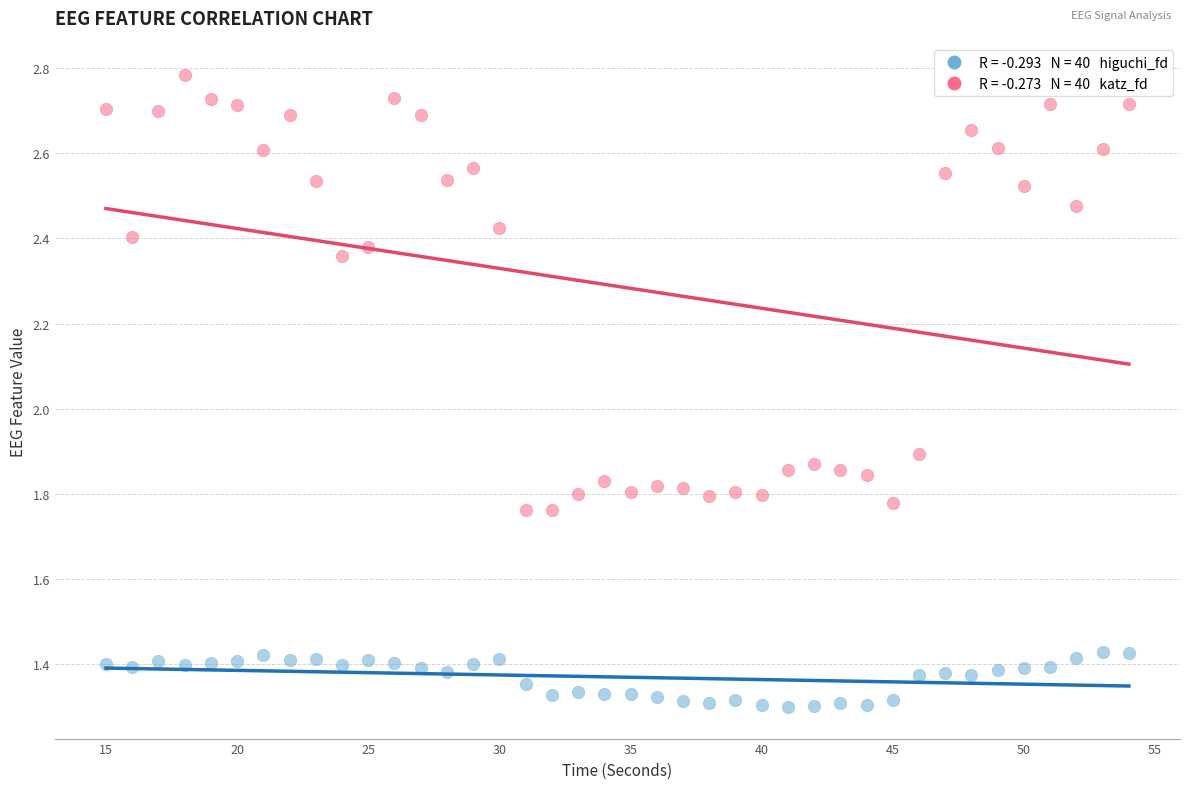

Across all data points, what is the range of Y values (max minus min)?

1.5